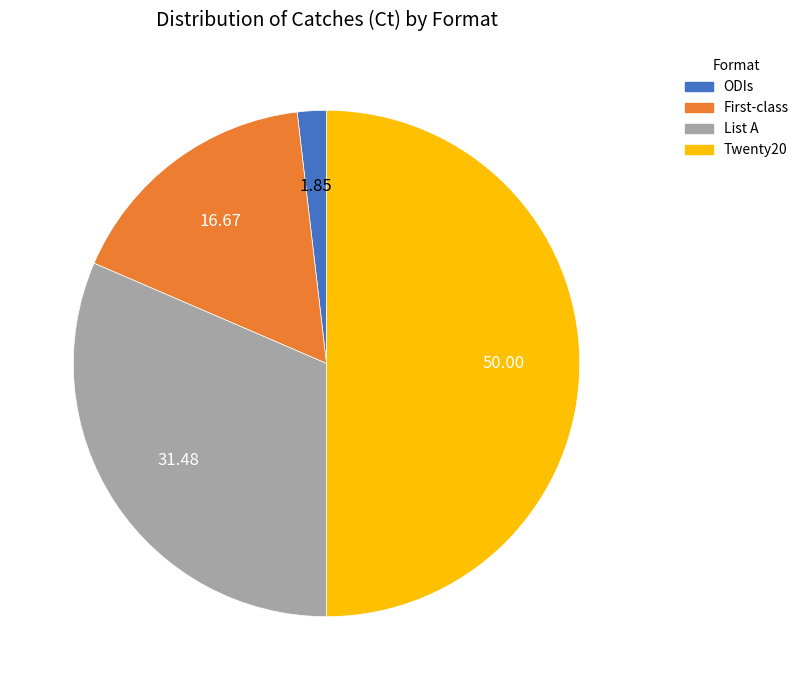

Approximately how many times larger is the value at Twenty20 compared to List A?

1.6